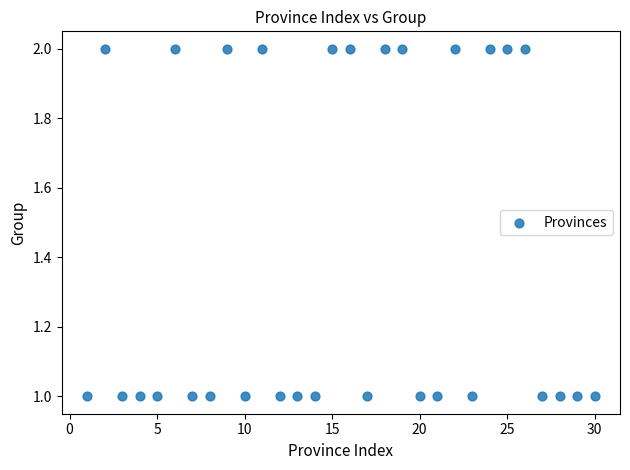

What is the range of X values (max minus min)?

29